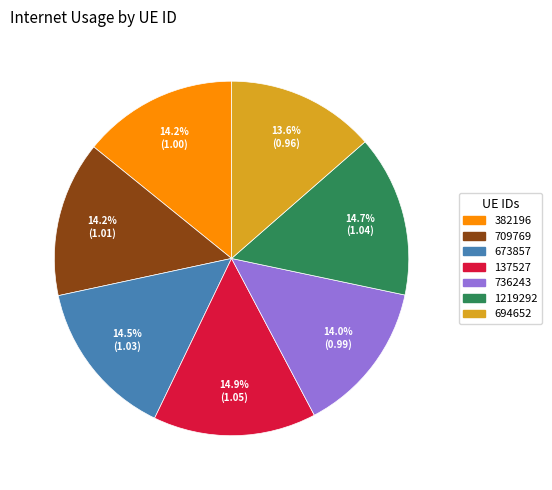

What percentage is NOT represented by 1219292?

85.3%